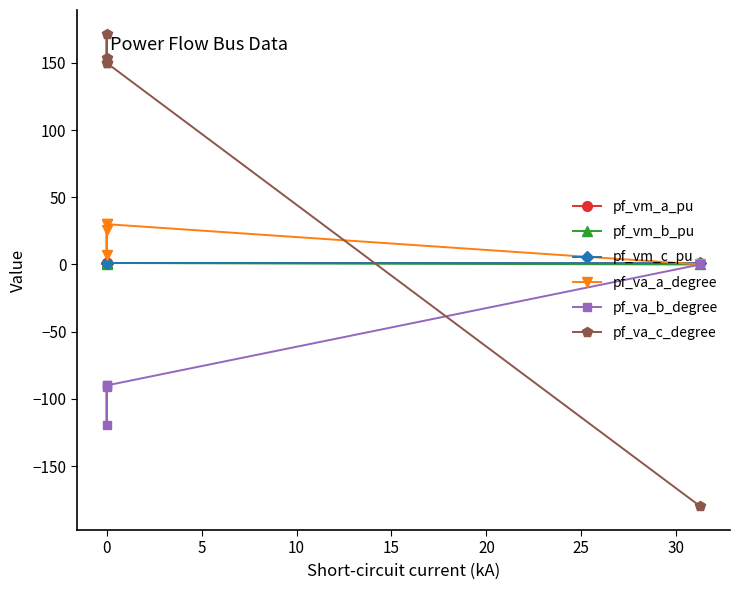

What is the maximum value shown in the chart?

171.8